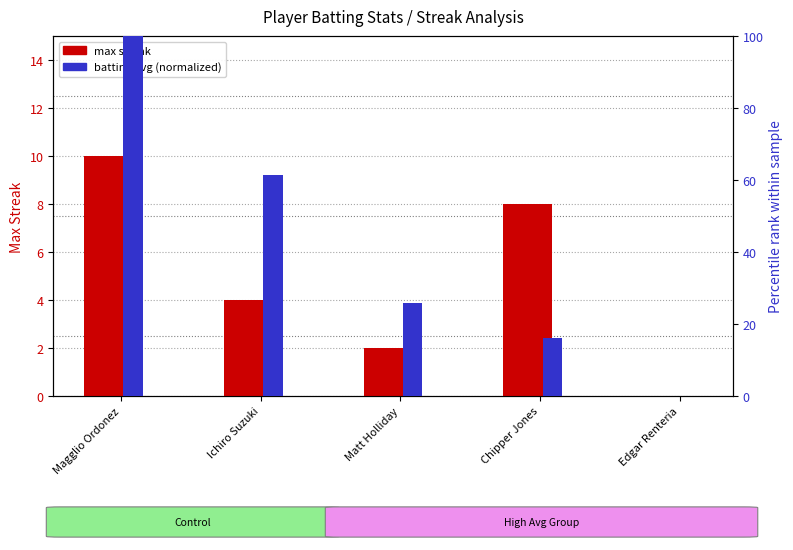

What is the label of the 3rd bar from the right?

Matt Holliday